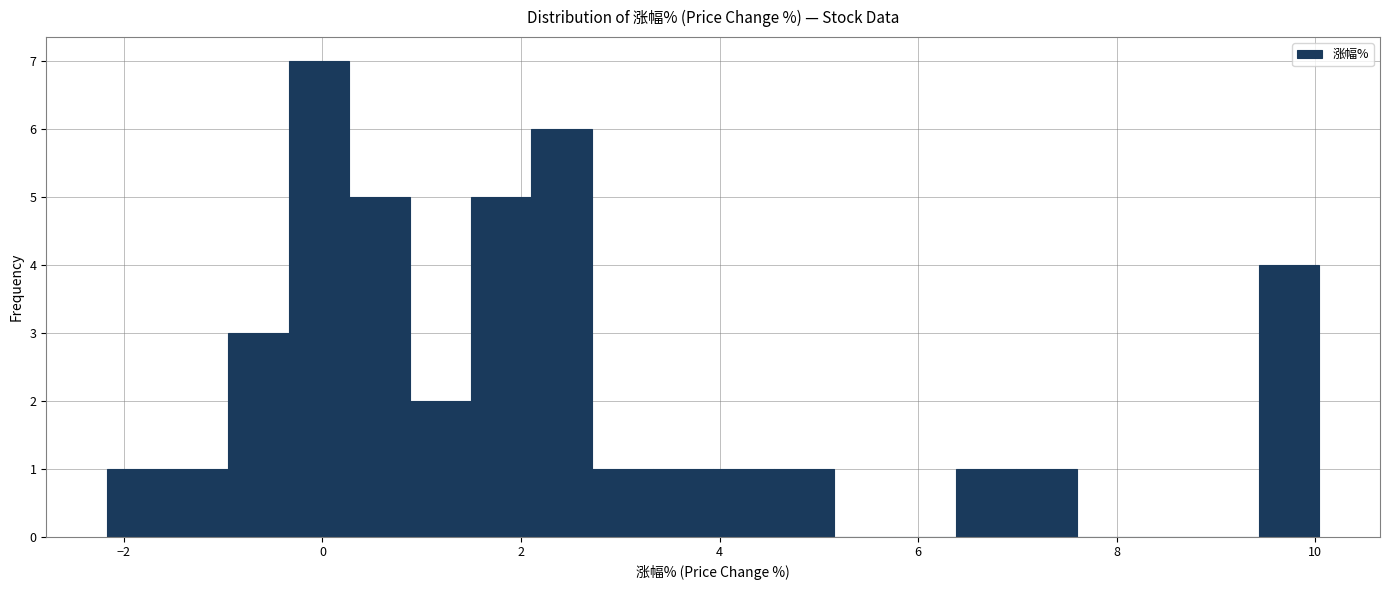

Around what value on the x-axis is the tallest bar? Give the approximate position of its centre, as read against the axis.

0.0